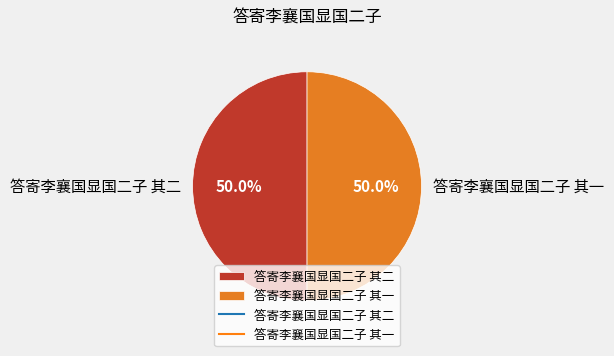

Approximately how many times larger is the value at 答寄李襄国显国二子 其一 compared to 答寄李襄国显国二子 其二?

1.0